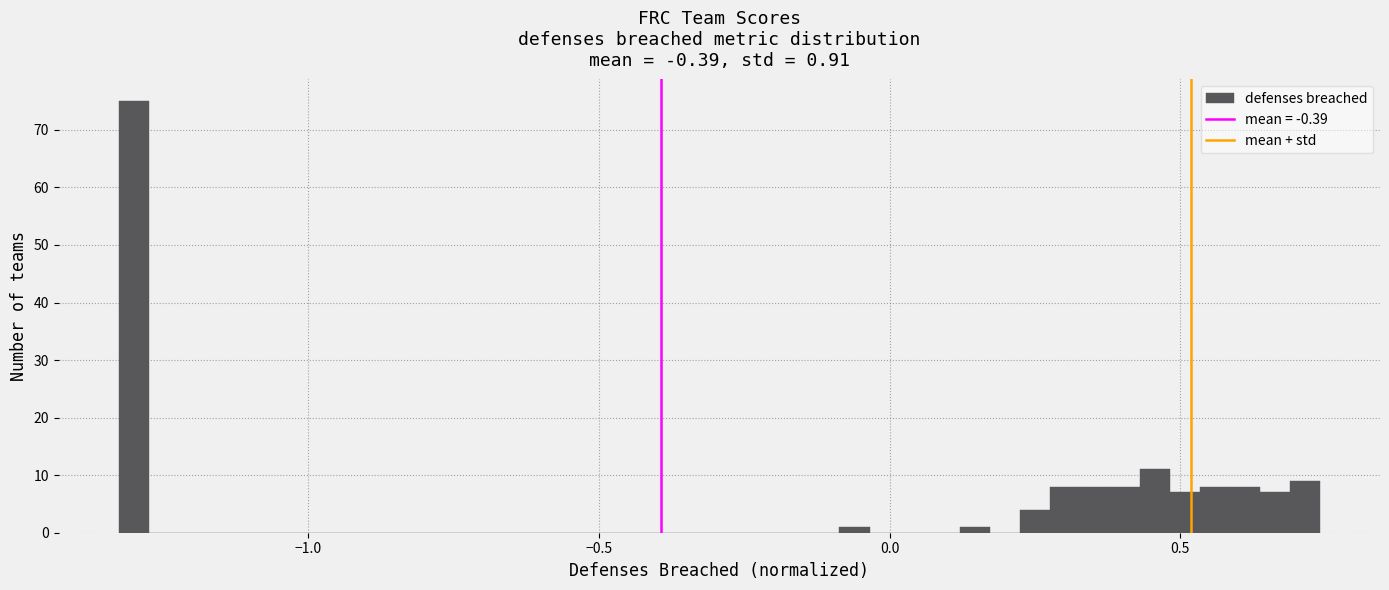

Around what value on the x-axis is the tallest bar? Give the approximate position of its centre, as read against the axis.

-1.30